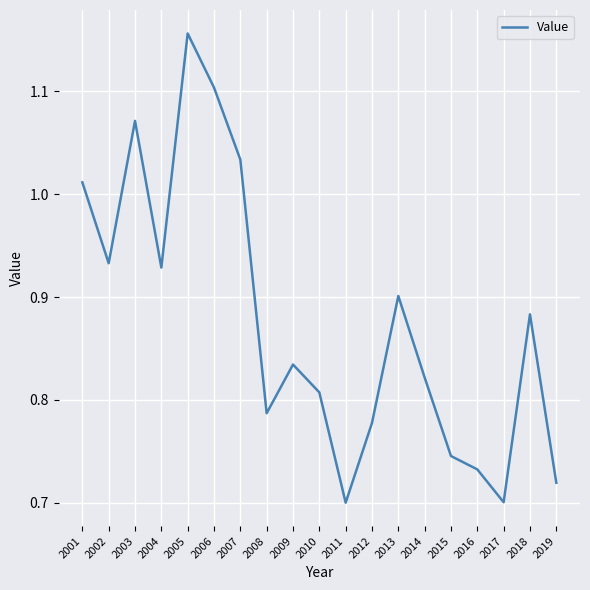

Which category has the highest value across all series?

2005